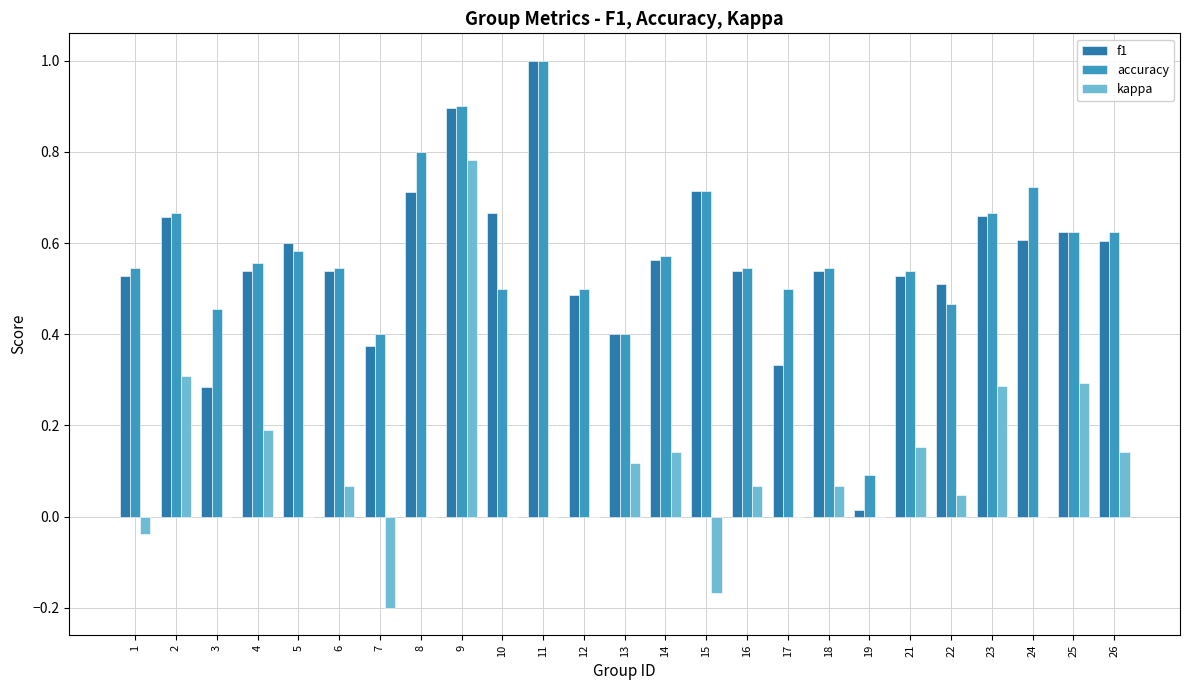

How many categories are shown in the chart?

25